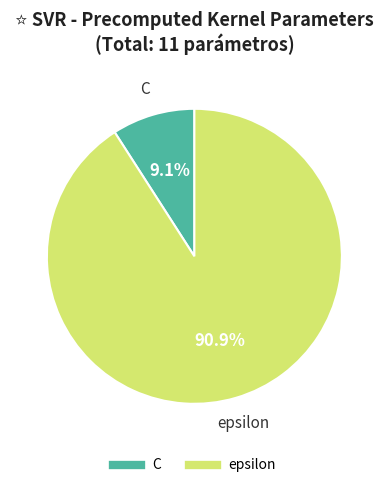

Rank the categories by value from lowest to highest.

C, epsilon